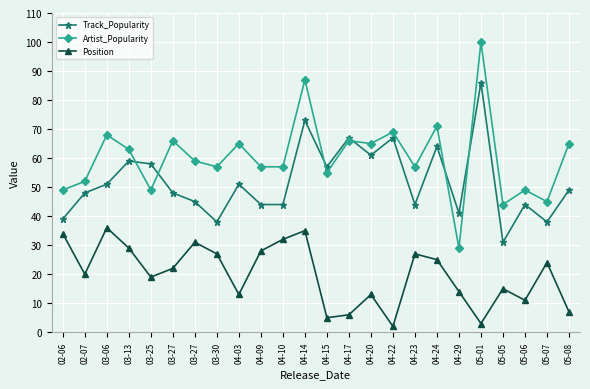

What is the sum of all Artist_Popularity values?

1444